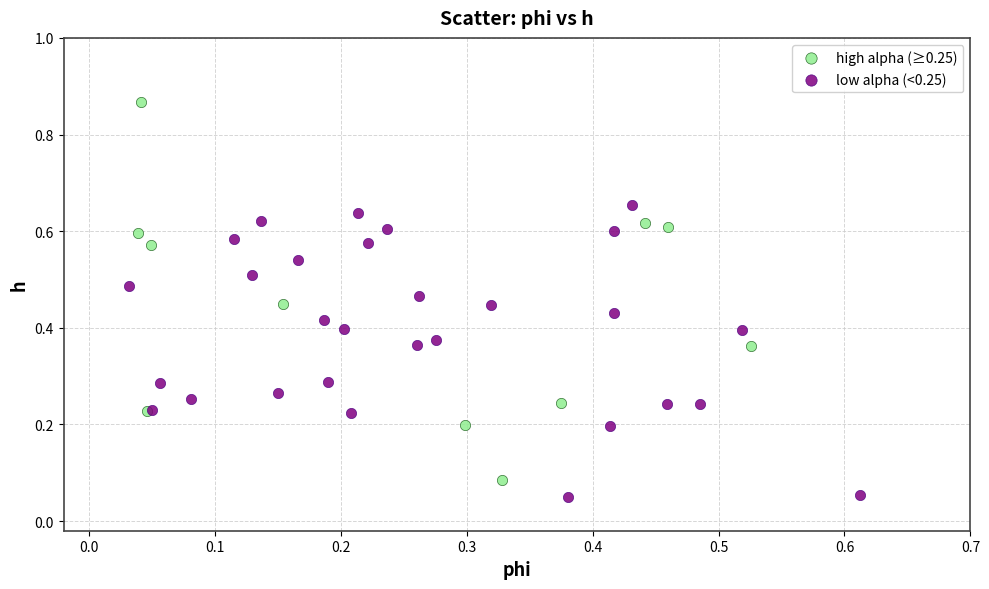

Which series contains the highest Y value?

high alpha (≥0.25)